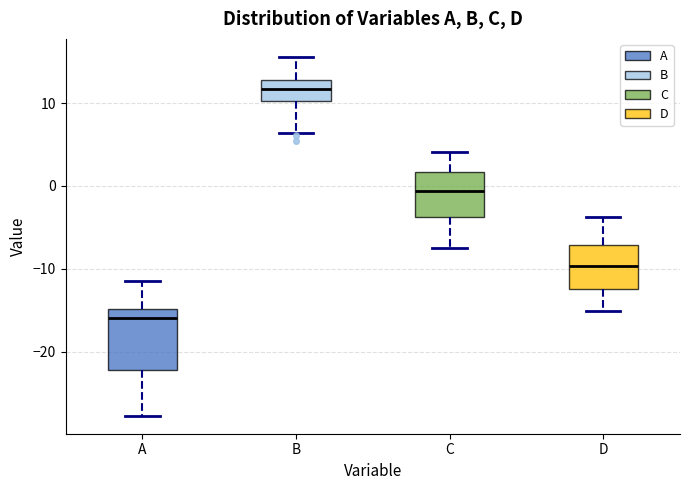

Which box has the lowest median line?

A